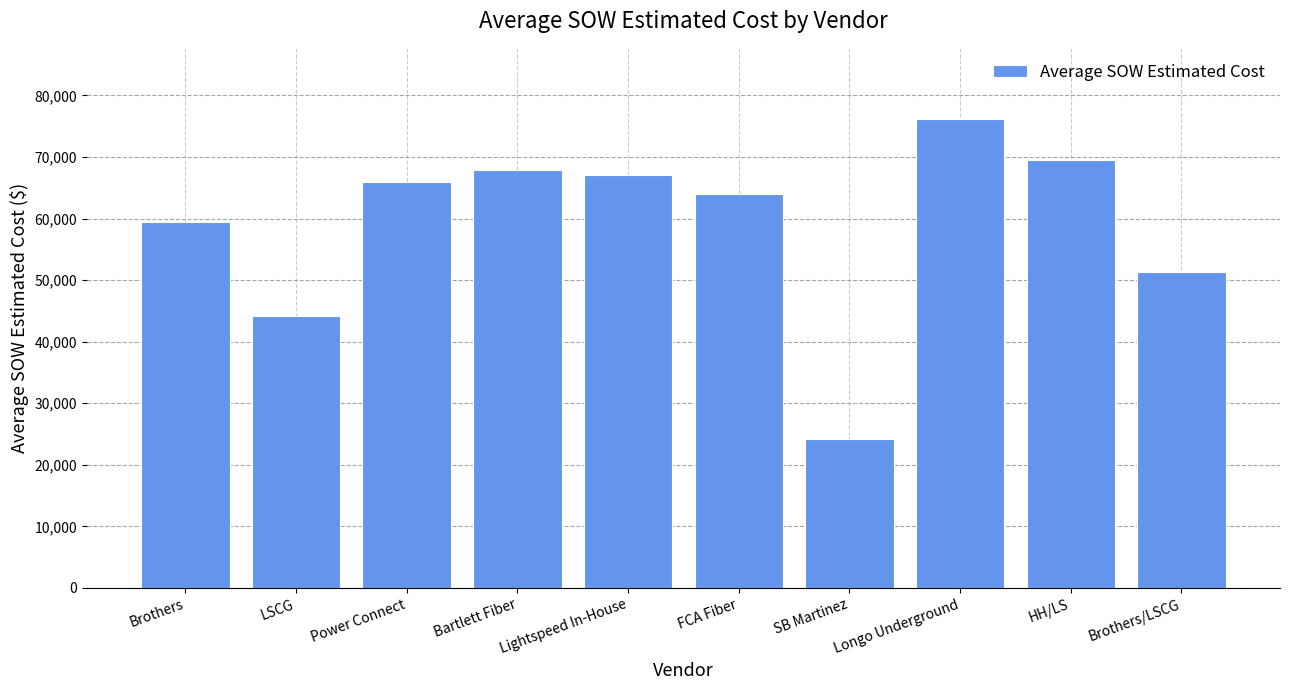

Which has a higher value, FCA Fiber or HH/LS?

HH/LS